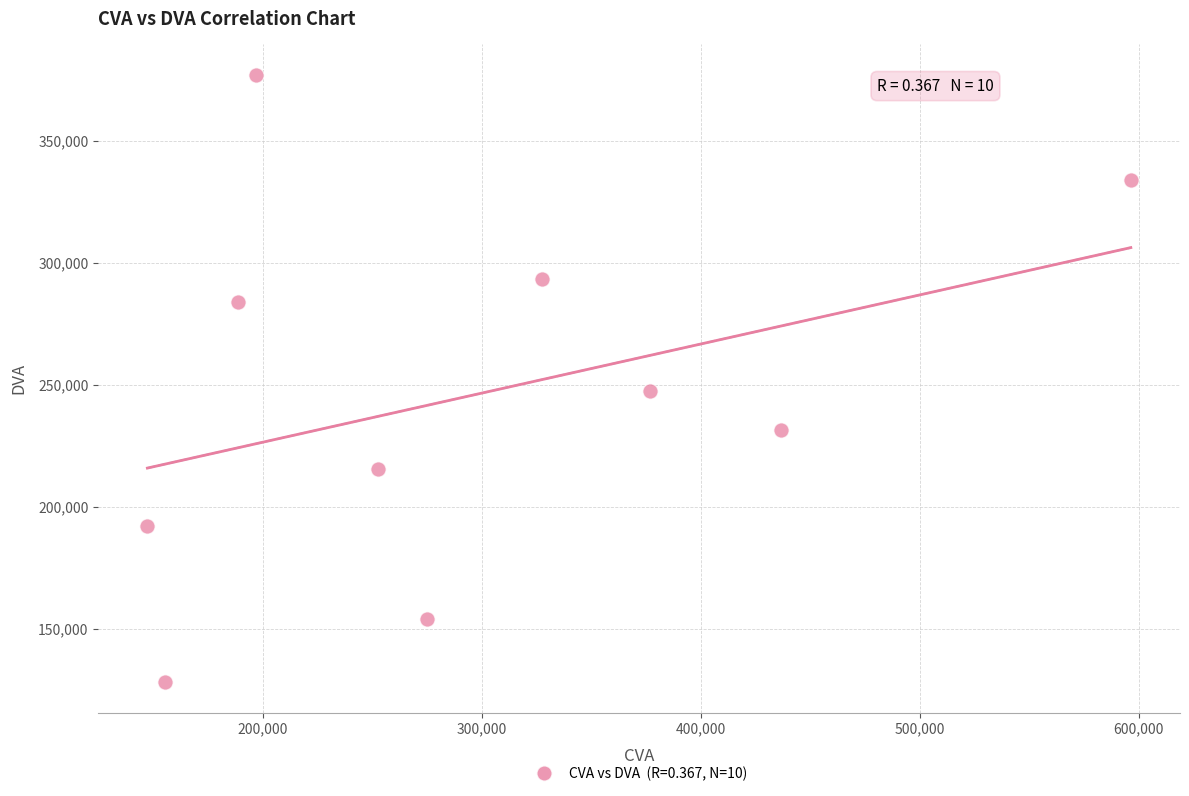

What Y value in the scatter plot is closest to 252648?

247377.0